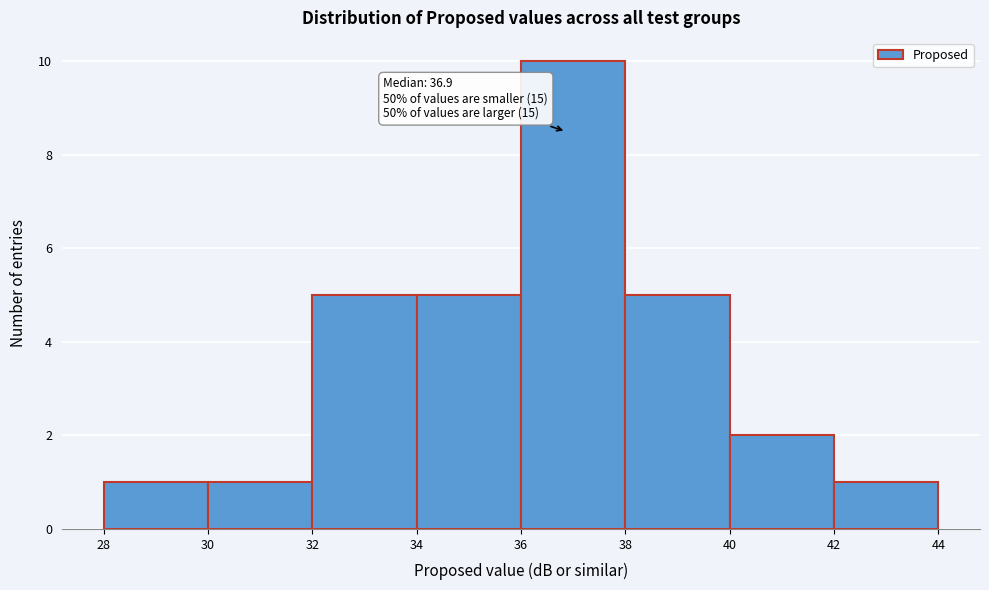

Which range on the x-axis has the tallest bar?

36 to 38